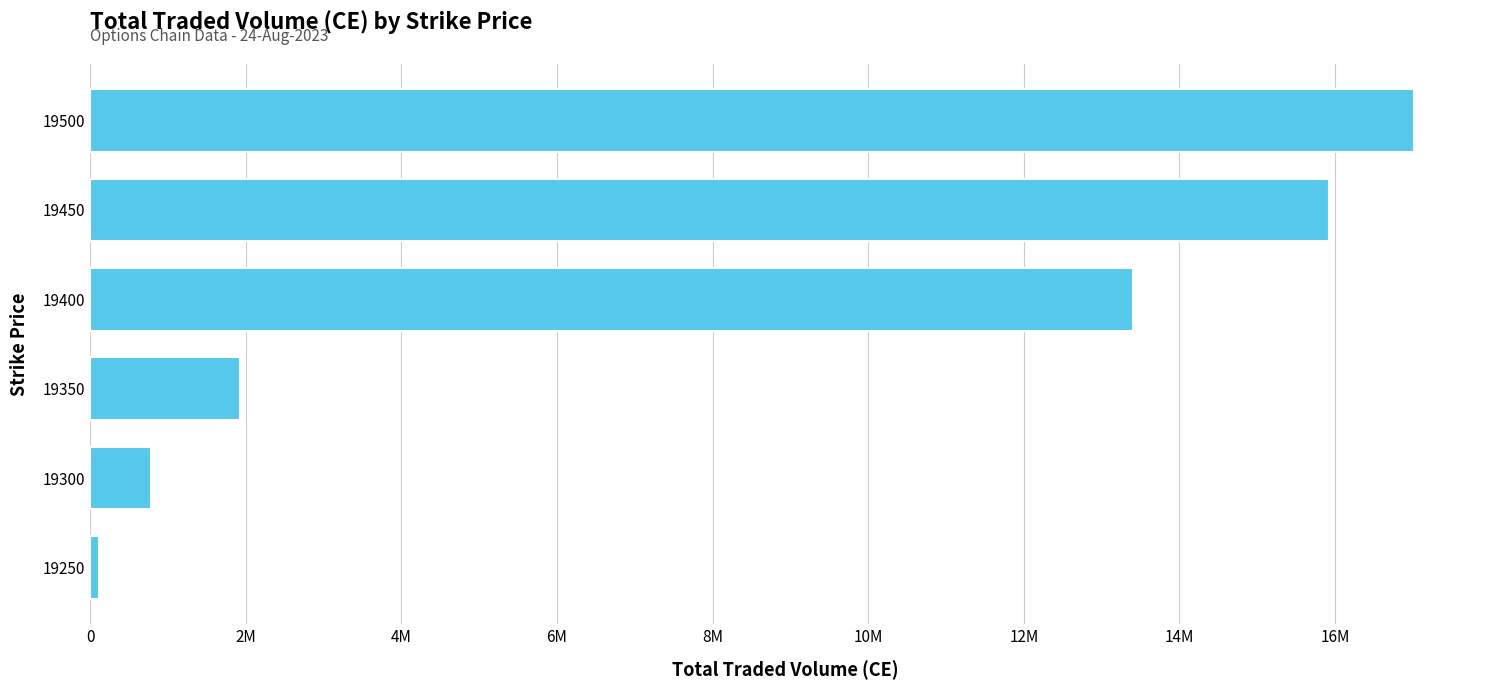

Are the bars horizontal?

Yes